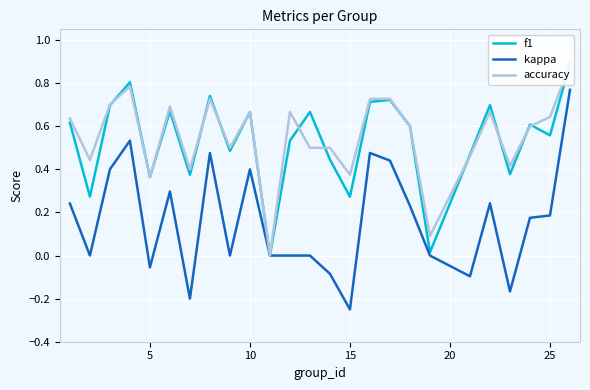

Which series has the widest spread of values?

kappa